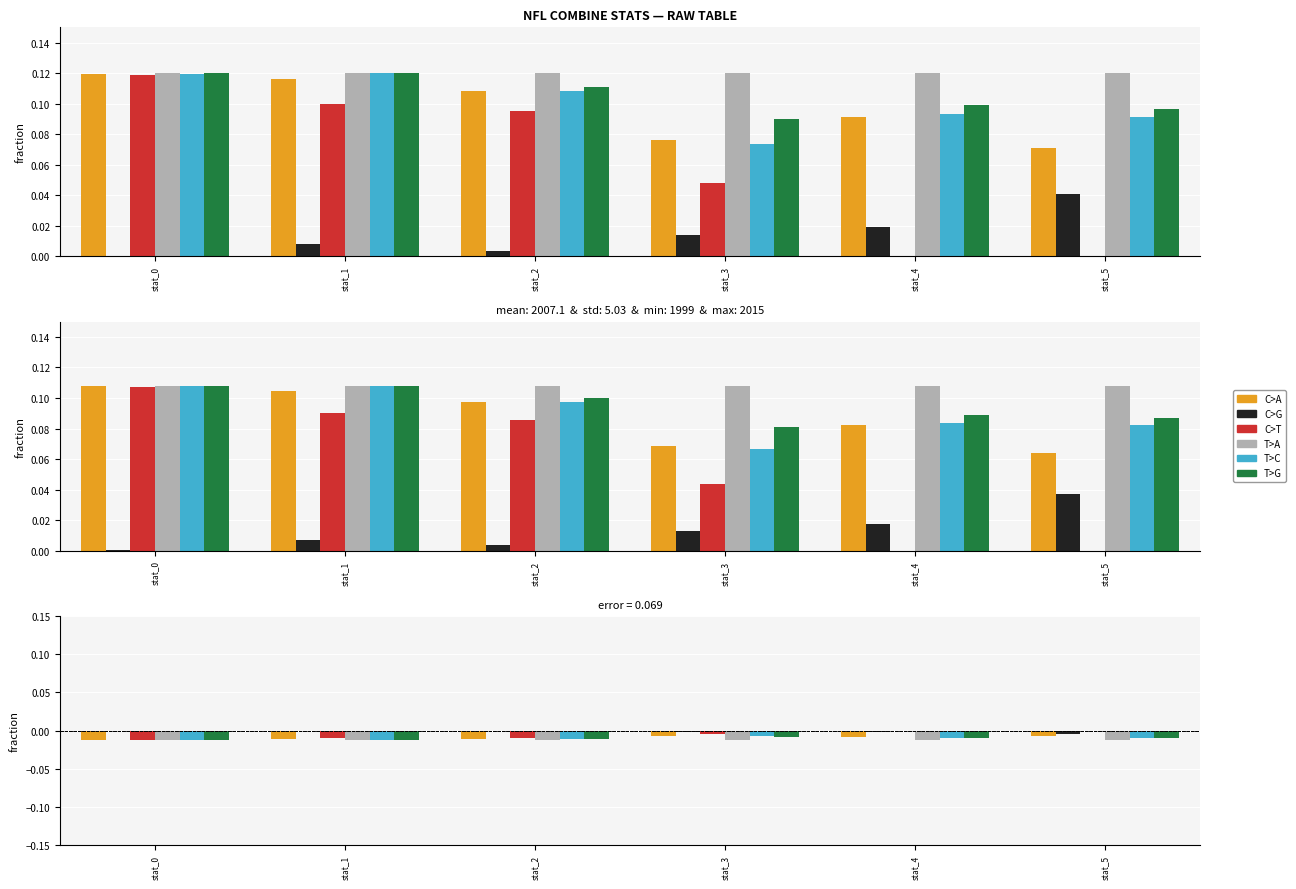

Count the number of categories in the chart.

6